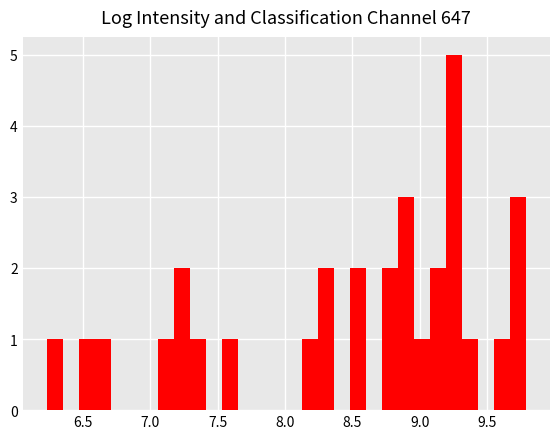

Read against the x-axis, roughly where is the centre of the tallest bar?

9.25